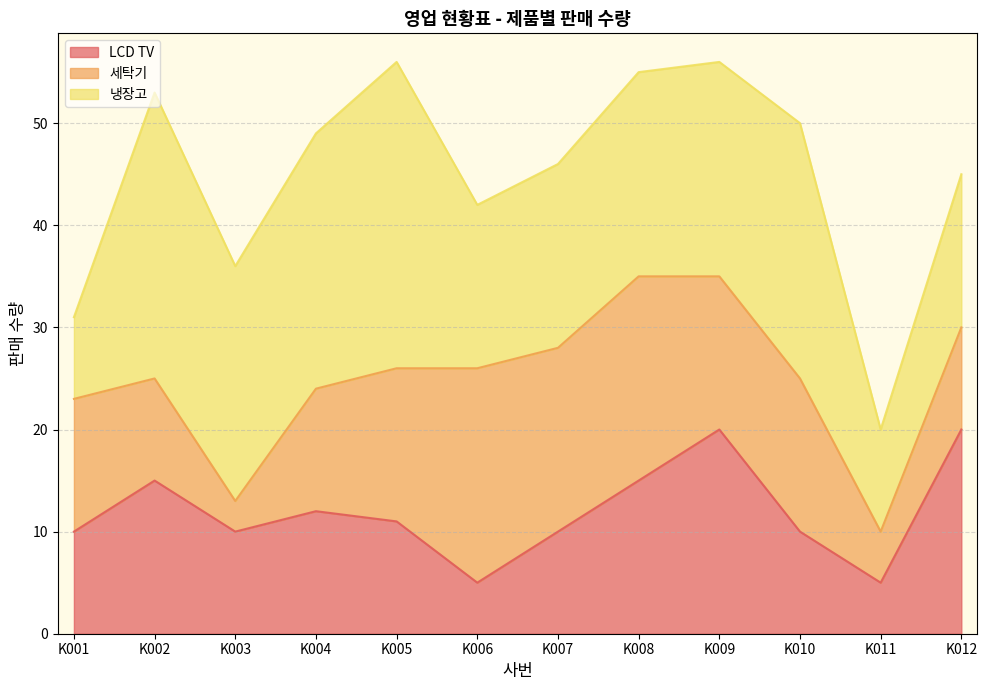

Is it true that 세탁기 equals 8 at K011?

False